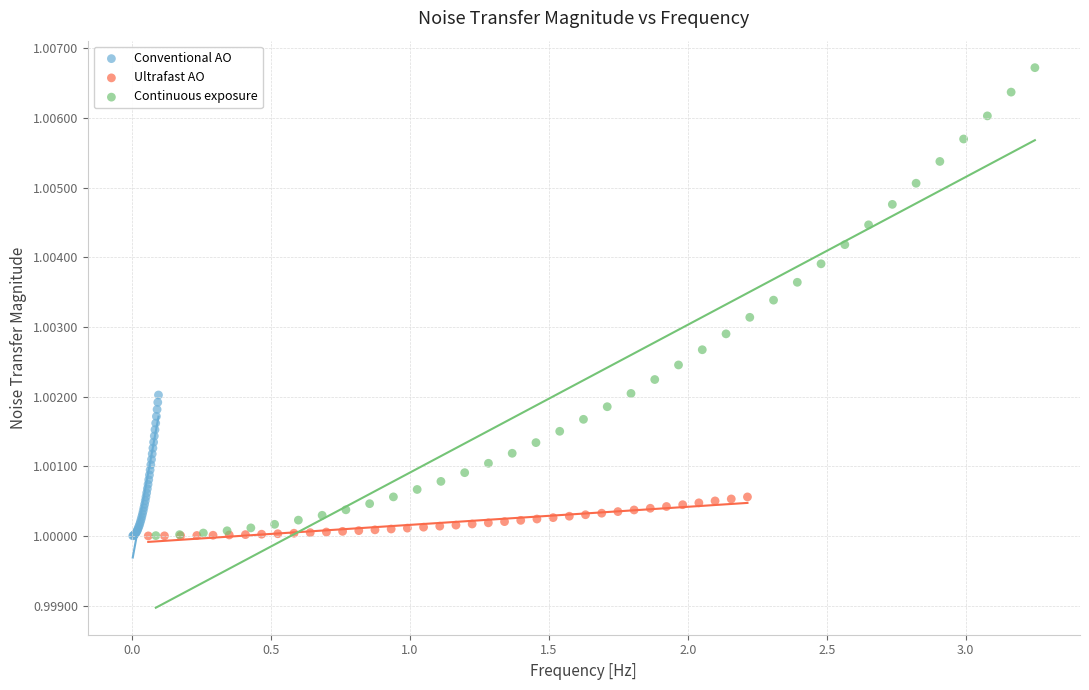

Which series has the largest Y range (max minus min)?

Continuous exposure